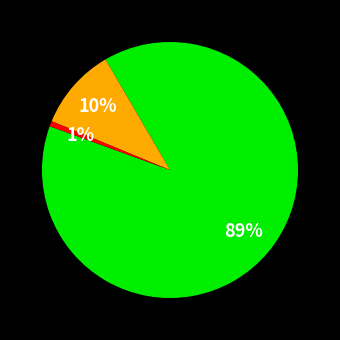

To the nearest percent, what is the average slice percentage?

33%